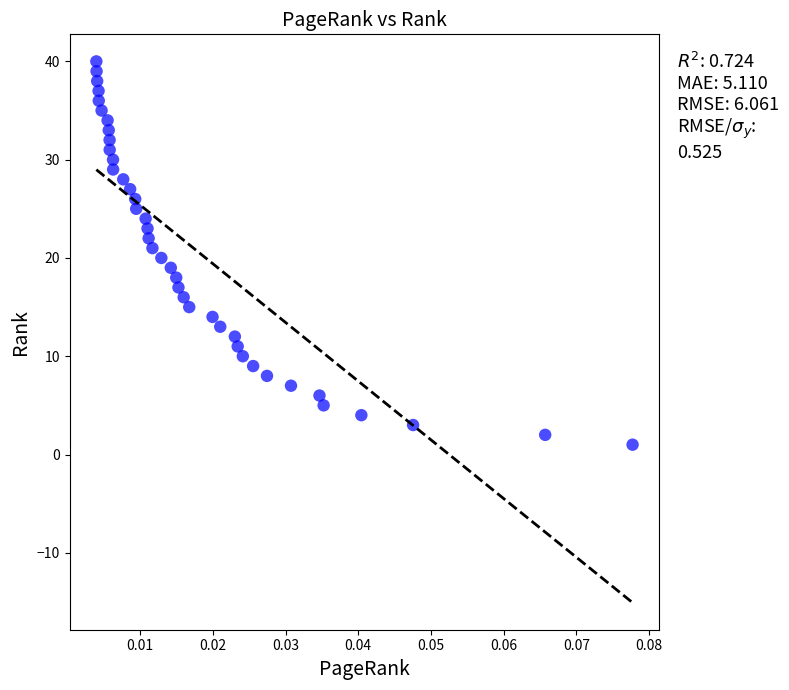

What is the range of Y values (max minus min)?

39